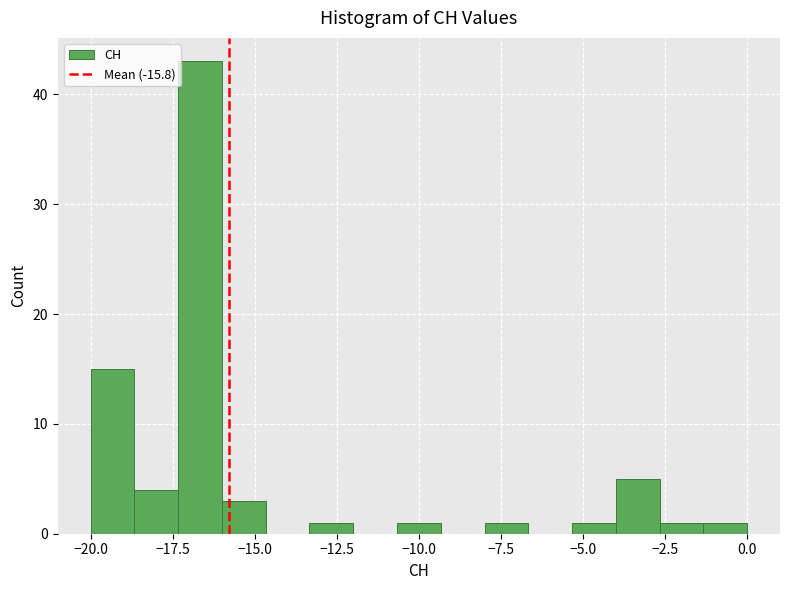

Read against the x-axis, roughly where is the centre of the tallest bar?

-16.5